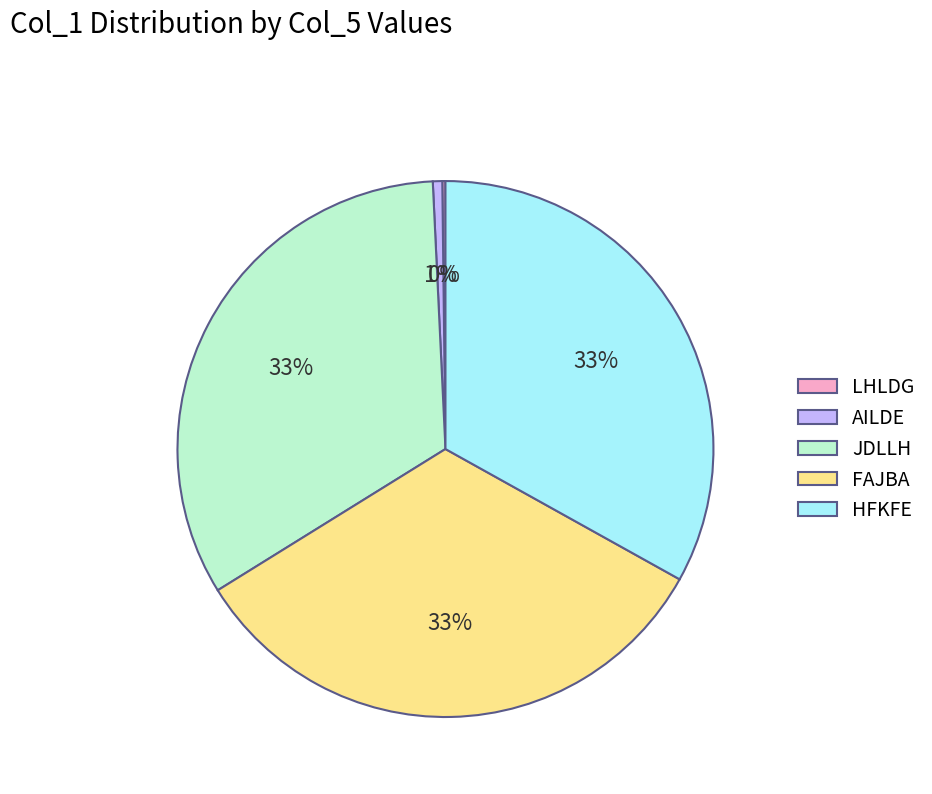

To the nearest percent, what is the difference between the largest and smallest slice percentages?

33%